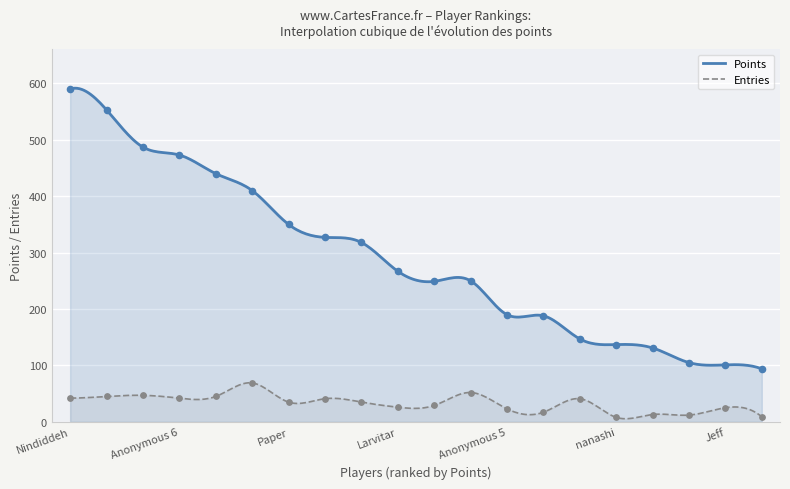

What are all the series names shown in the legend?

Points, Entries